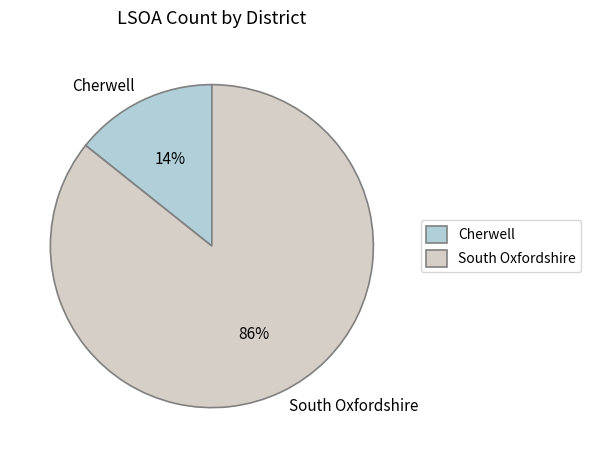

To the nearest percent, what percentage of the pie is South Oxfordshire?

86%